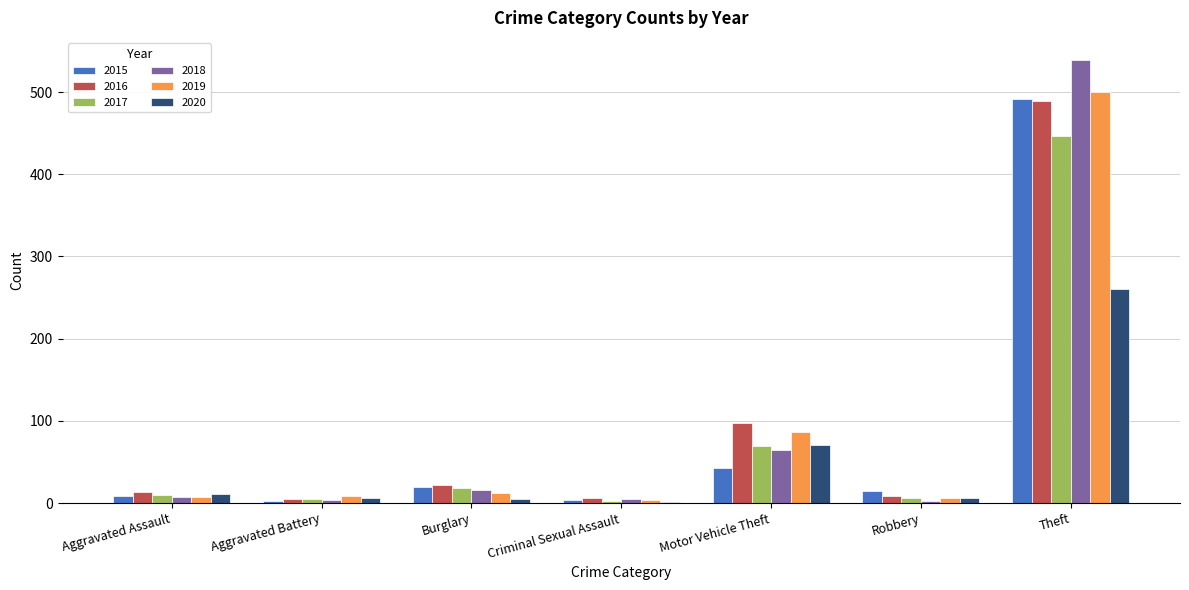

True or false: 2020 has a value of 120 at Motor Vehicle Theft.

False